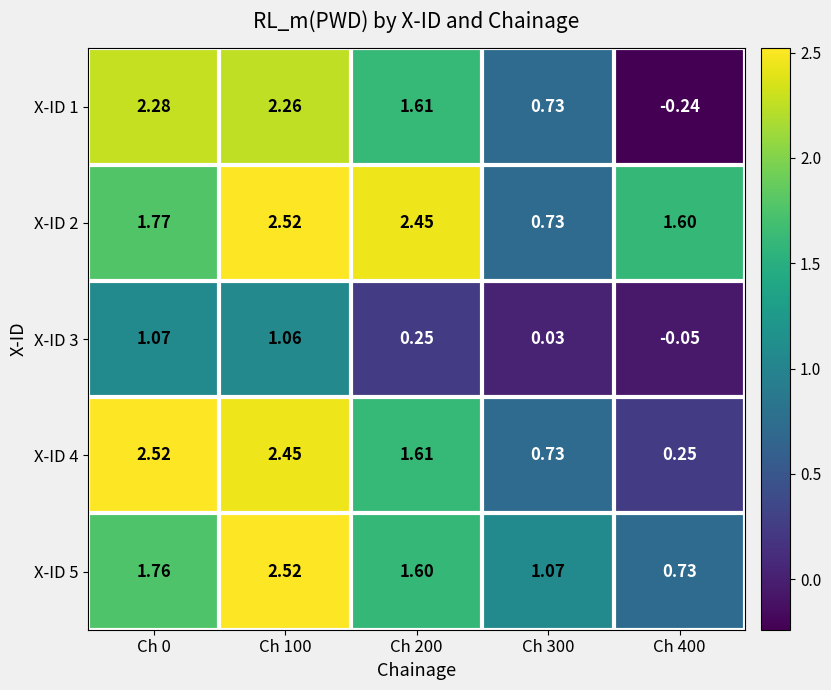

Between Ch 0 and Ch 100, which series saw the biggest shift?

X-ID 5